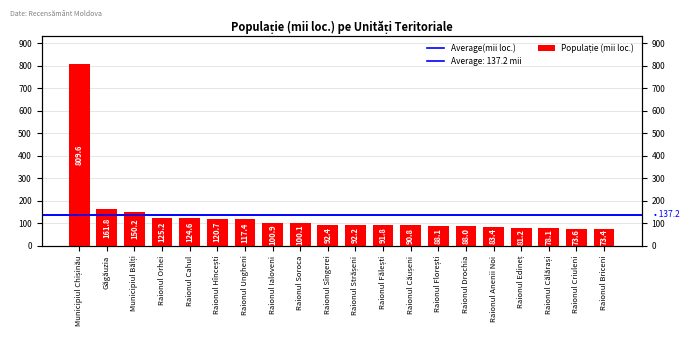

What is the maximum value shown in the chart?

809.6